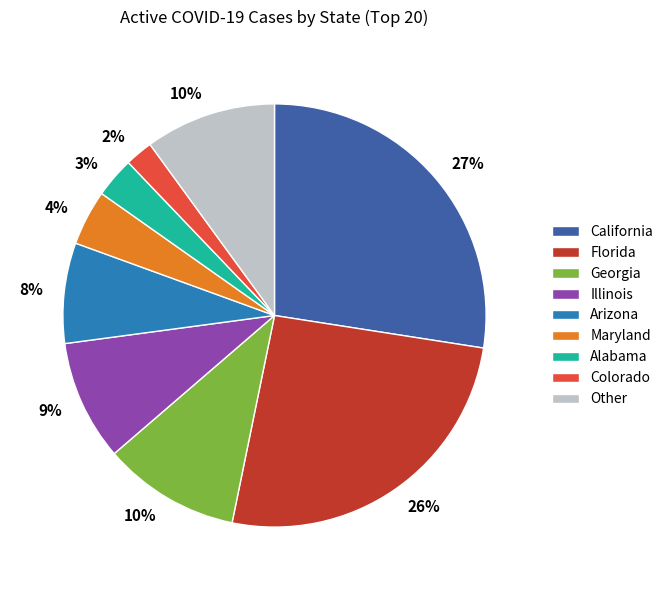

Does any single category account for the majority?

No